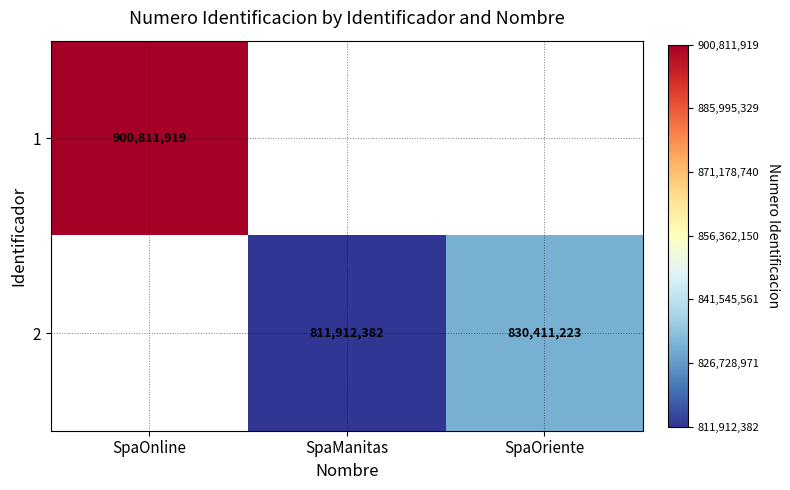

The value of 1 at SpaOnline is 1490270610.8. True or false?

False